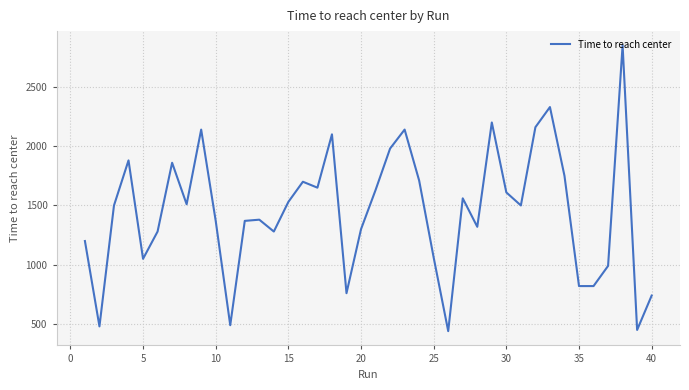

What is the smallest value displayed?

440